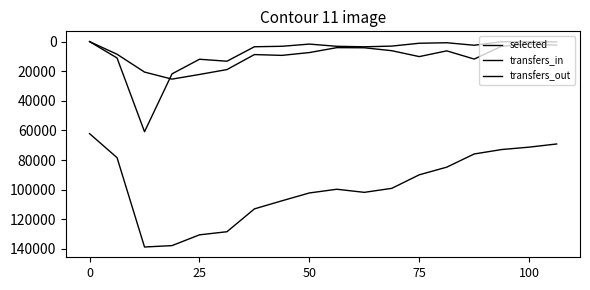

At which category does selected reach its first local valley?

9